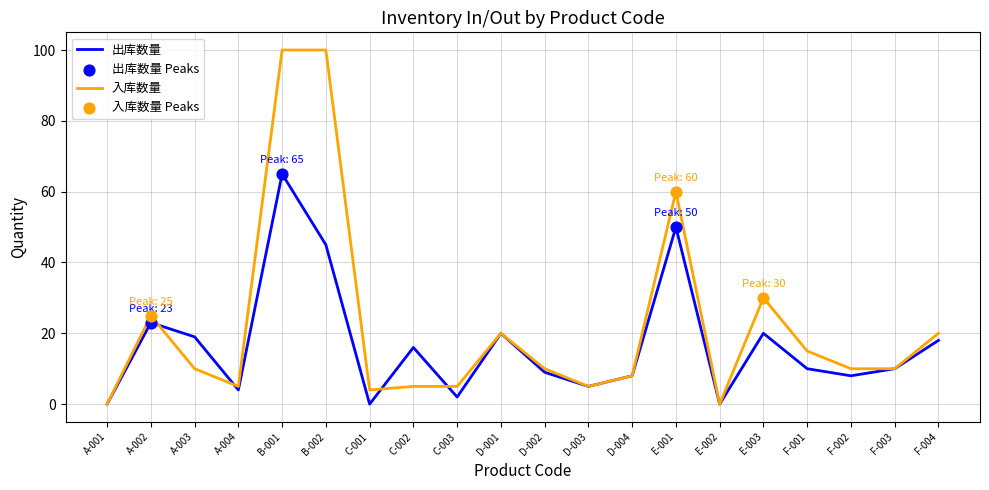

At which category is the sum across all series the highest?

B-001